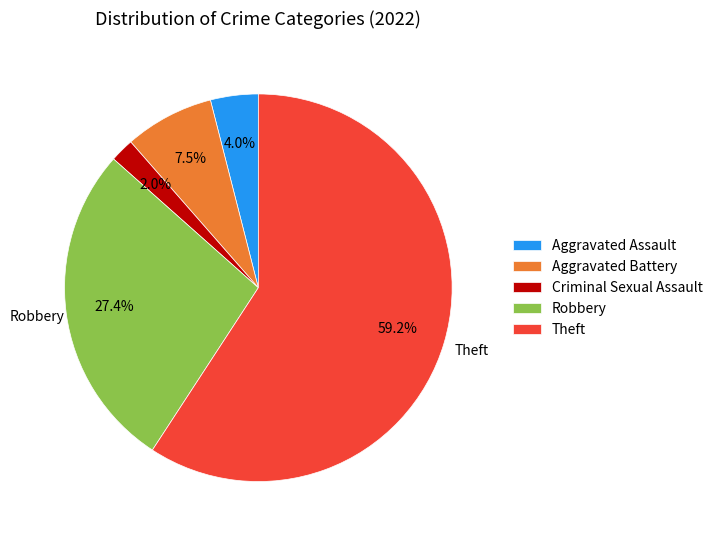

Does any single category account for the majority?

Yes